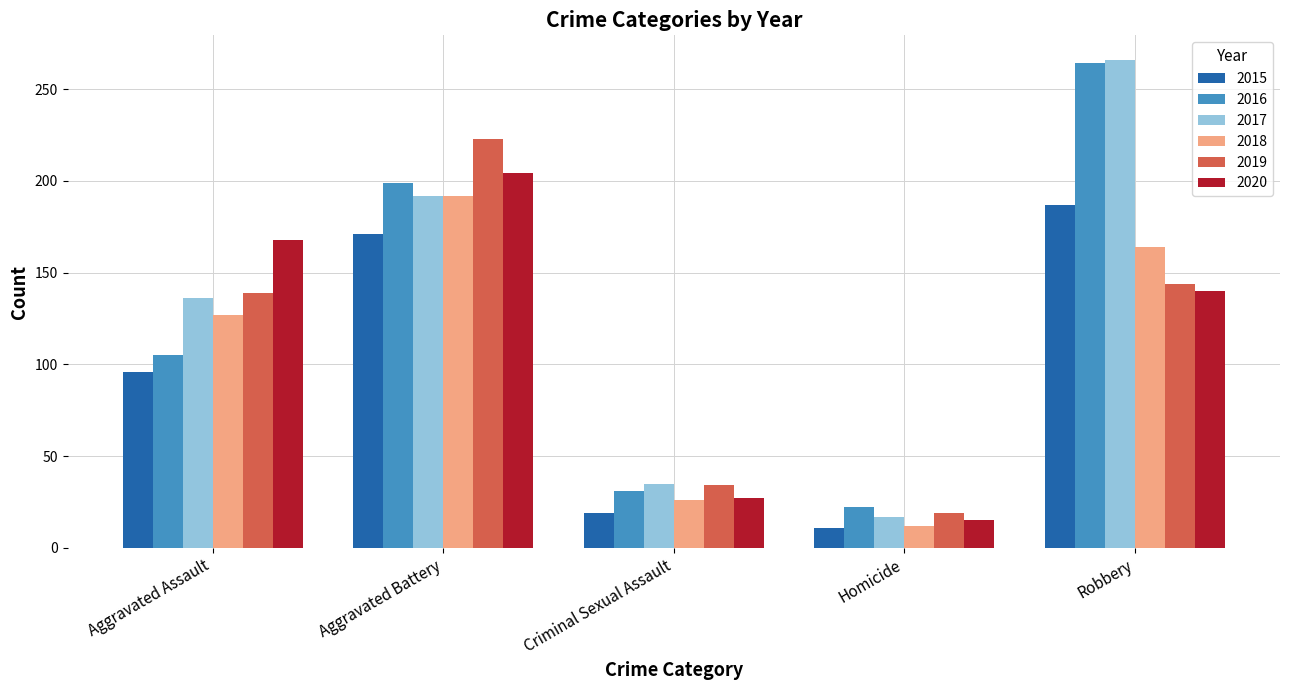

List the labels in order of 2018 value, smallest first.

Homicide, Criminal Sexual Assault, Aggravated Assault, Robbery, Aggravated Battery